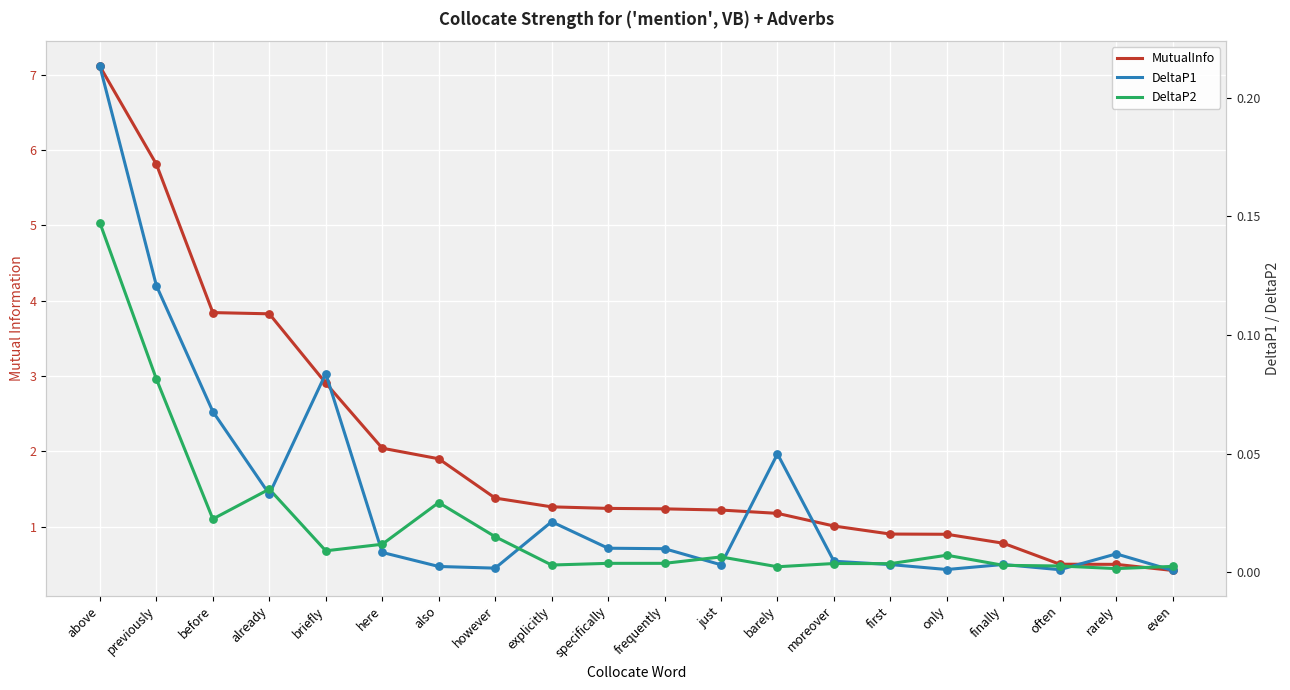

What is the total value across all series at frequently?

1.3